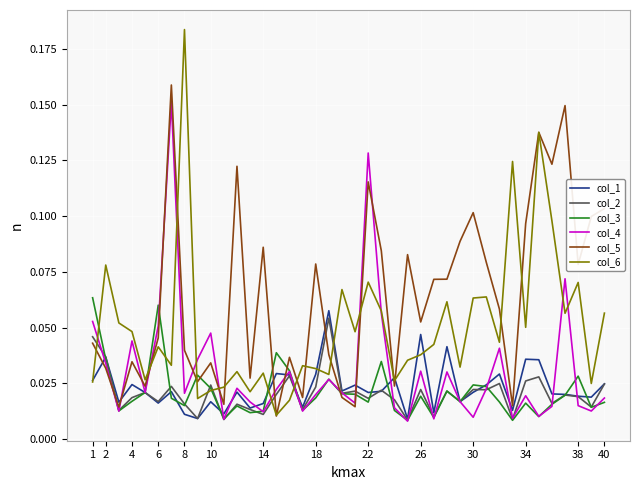

Which series has the largest total across all categories?

col_5